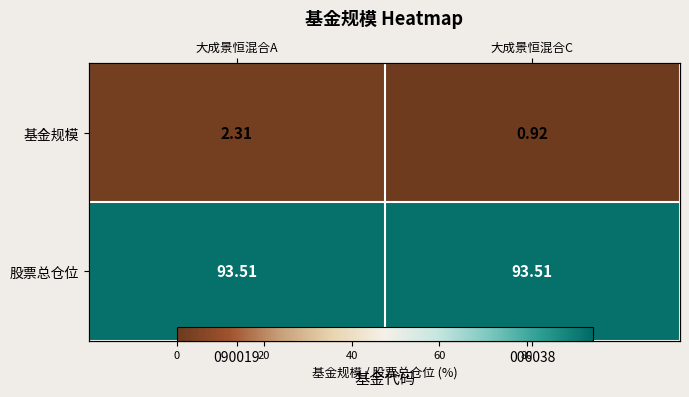

List the series in order of their overall mean, highest first.

股票总仓位, 基金规模